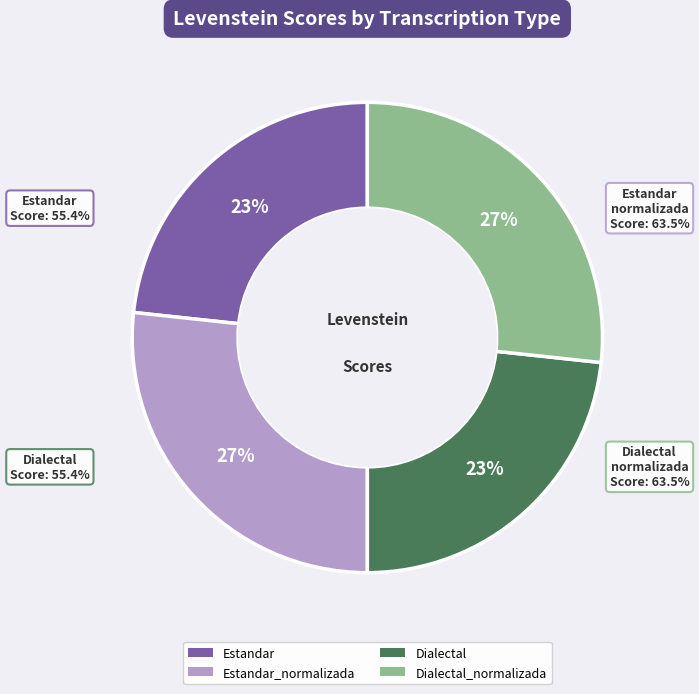

How much of the chart is everything except Dialectal?

76.7%